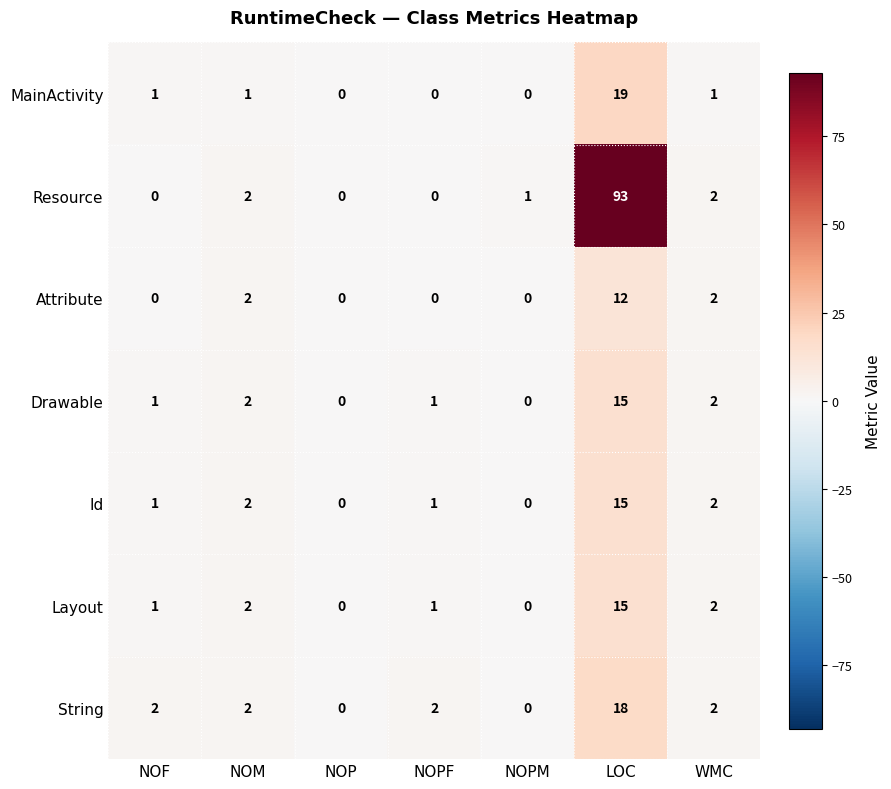

What is the sum of the Layout values at NOF and NOM?

3